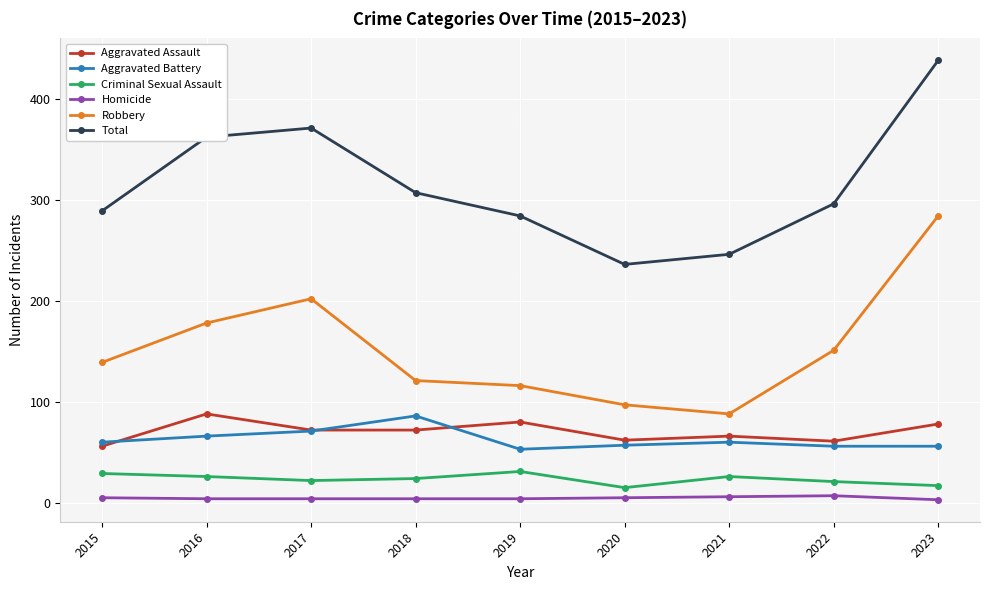

True or false: Criminal Sexual Assault and Robbery cross at least once.

False